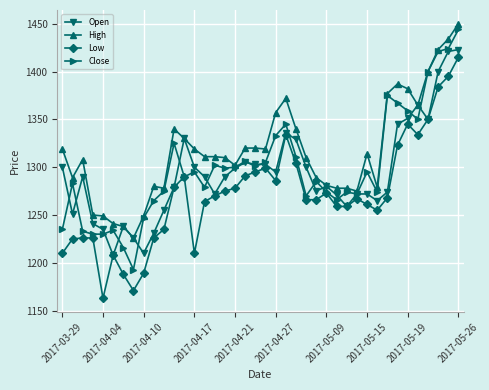

Which series has the largest total across all categories?

High